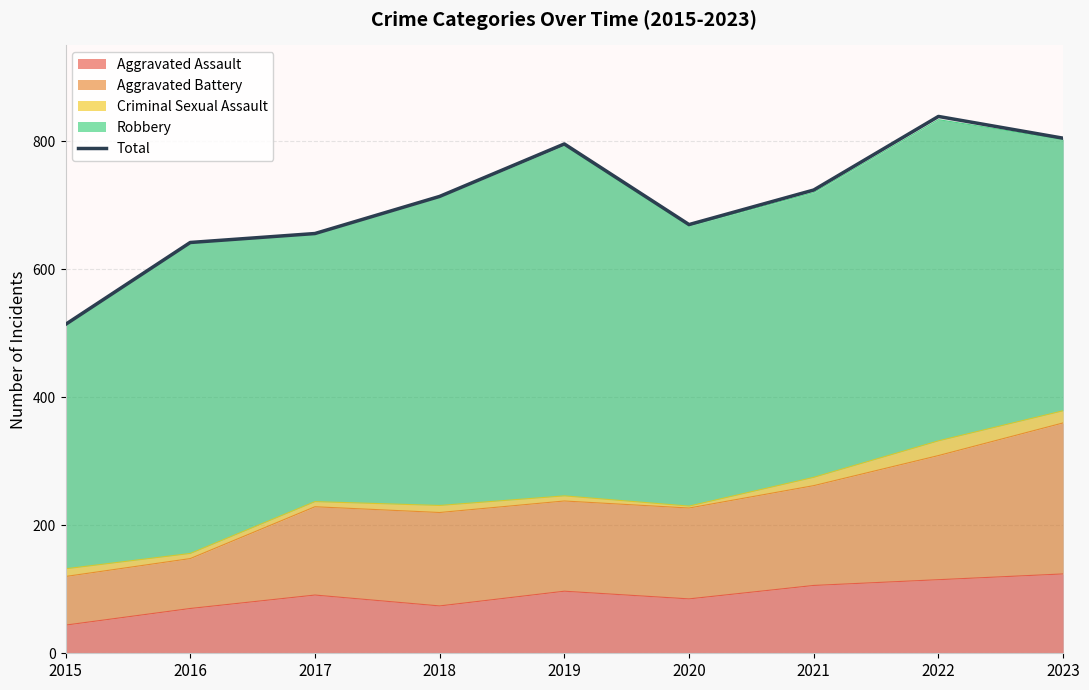

How many interior local valleys (lower than both neighbors) does the data have?

1